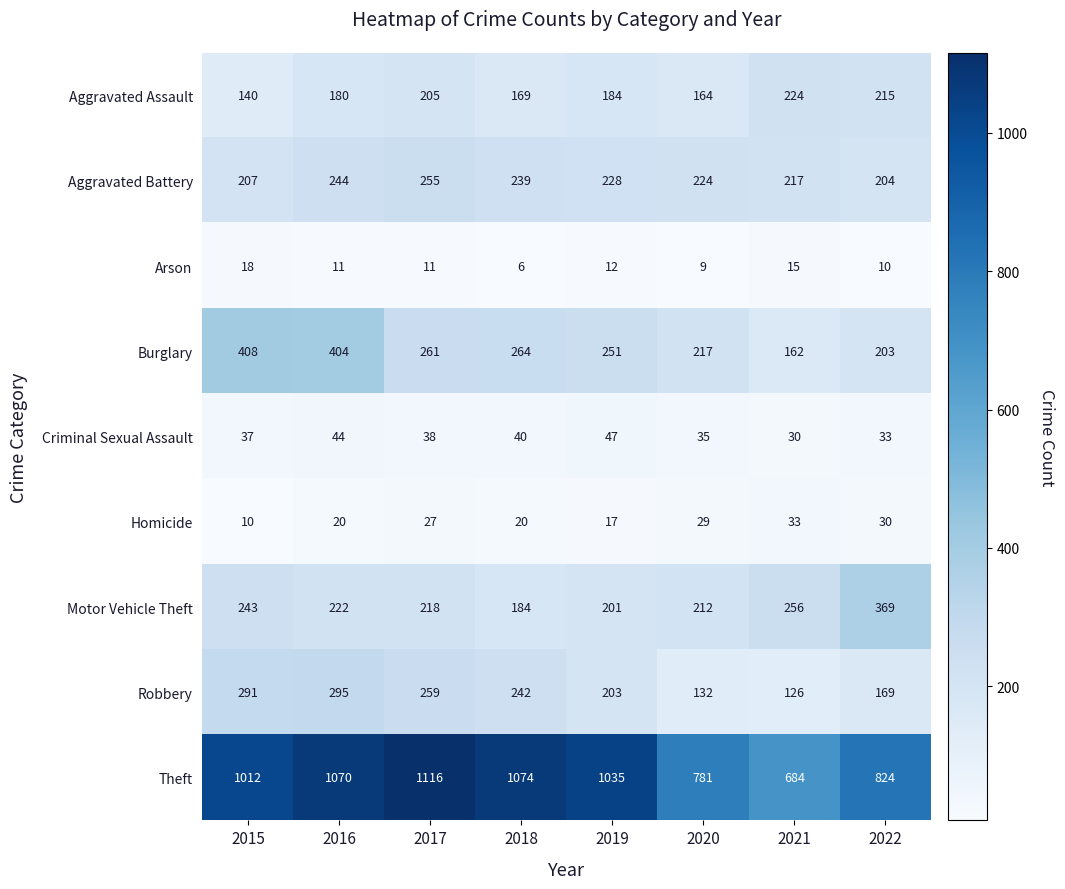

What is the lowest value of the Theft series?

684